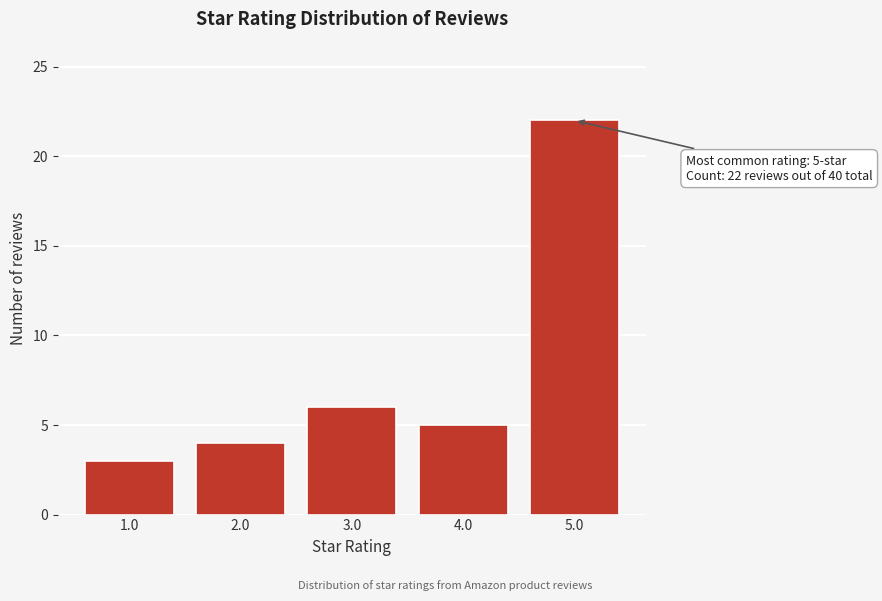

Reading left to right, list all the values displayed in this chart.

3	4	6	5	22